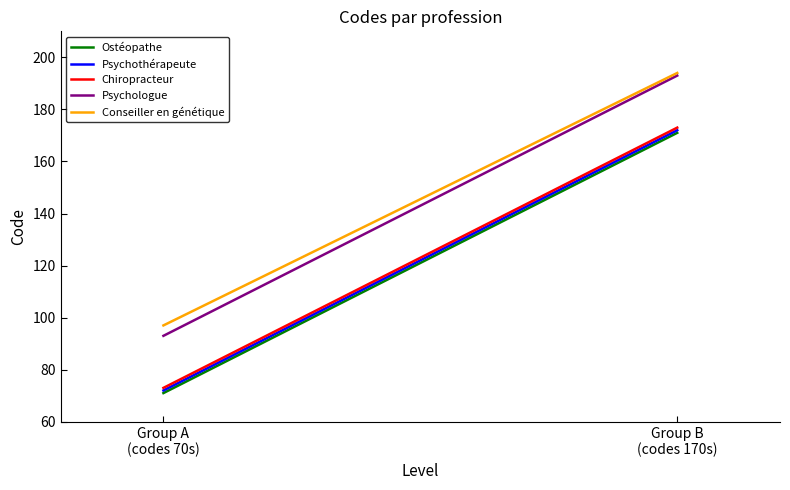

Reading left to right, what are all the values shown in this chart?

Ostéopathe: 71	171
Psychothérapeute: 72	172
Chiropracteur: 73	173
Psychologue: 93	193
Conseiller en génétique: 97	194